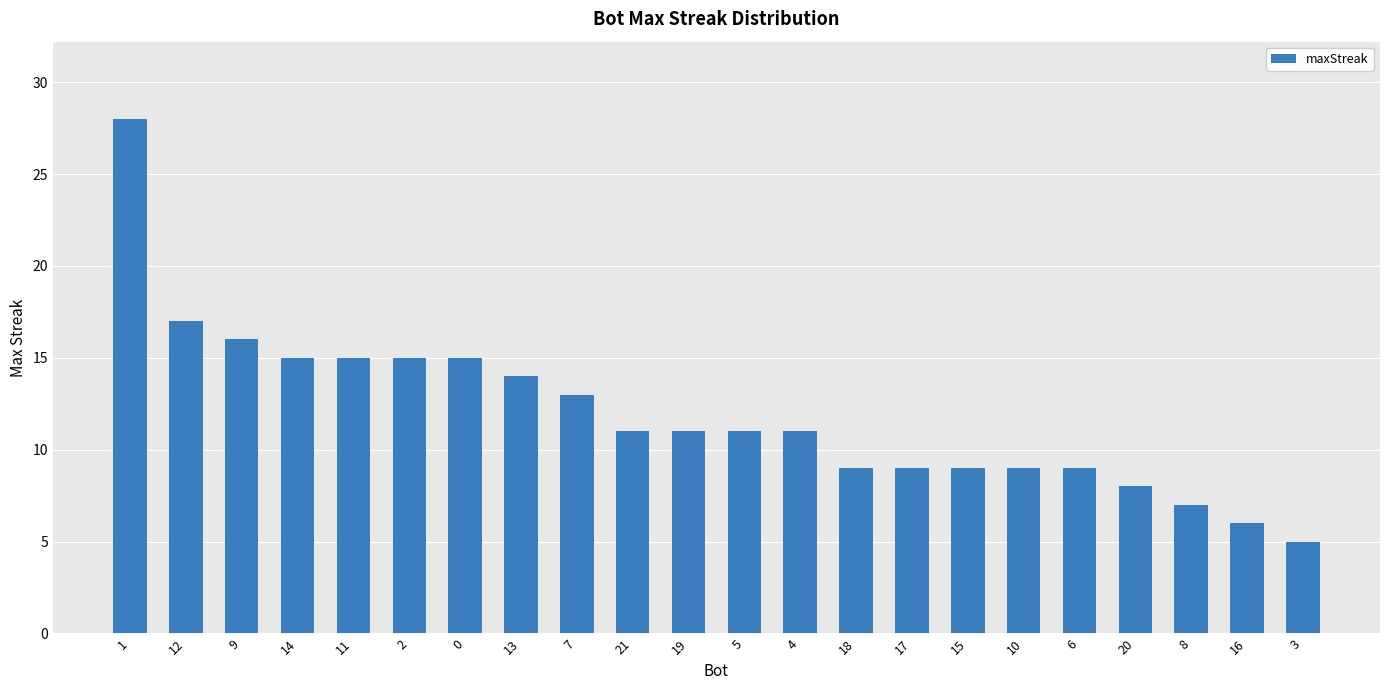

The value at 1 is 28. True or false?

True